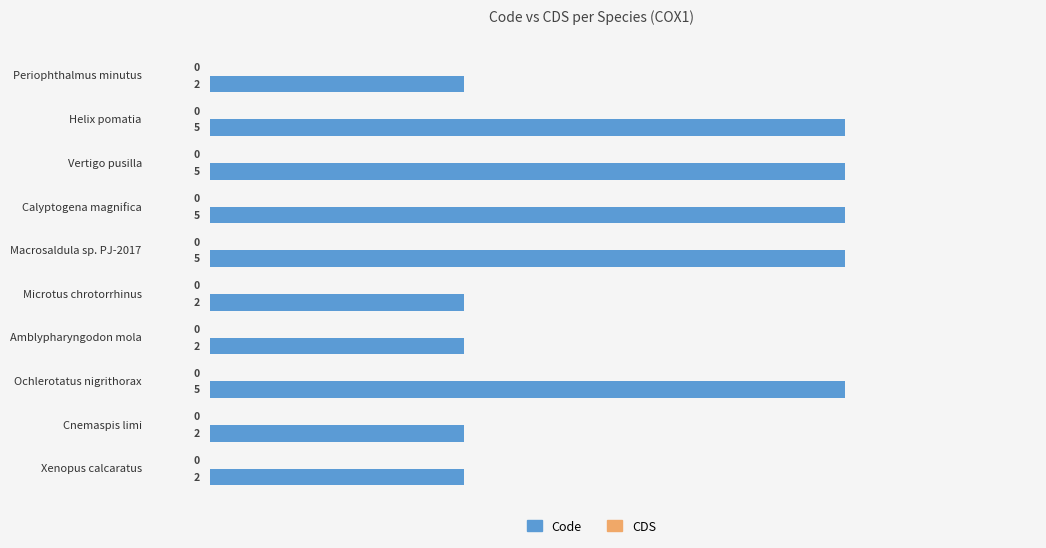

Reading top to bottom, transcribe all the data shown in this chart.

2	5	5	5	5	2	2	5	2	2